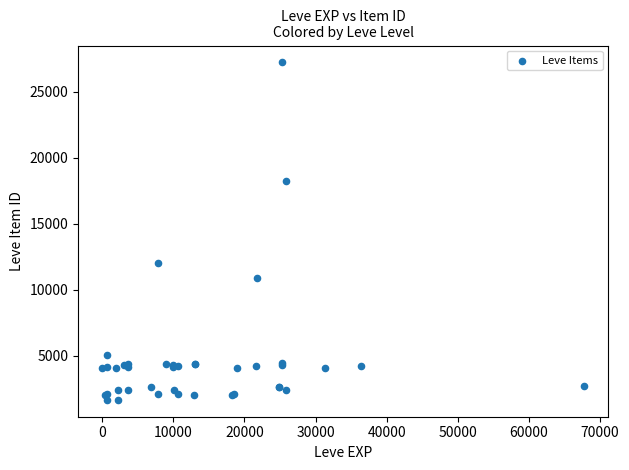

What Y value in the scatter plot is closest to 14448?

12018